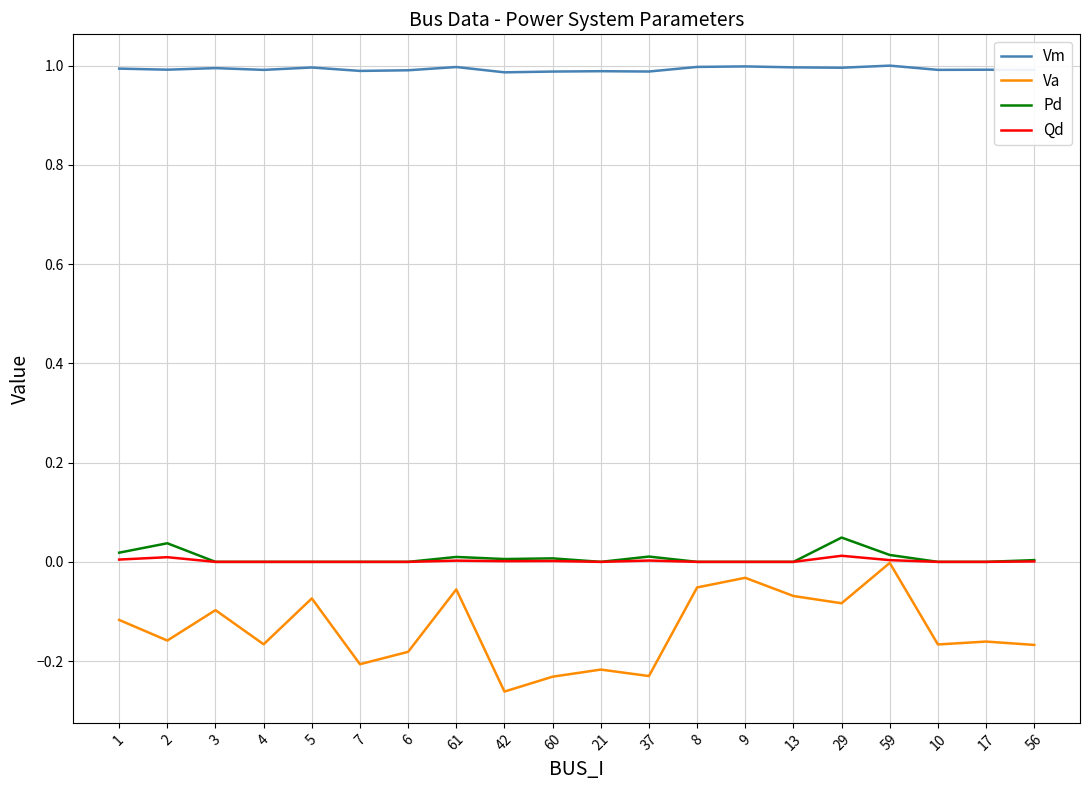

What are all the series names shown in the legend?

Vm, Va, Pd, Qd